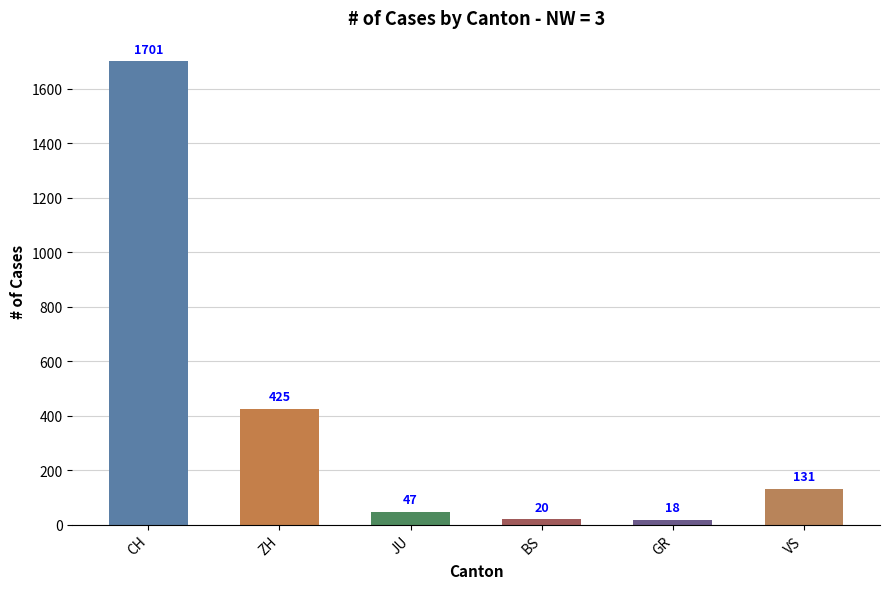

What is the average value?

390